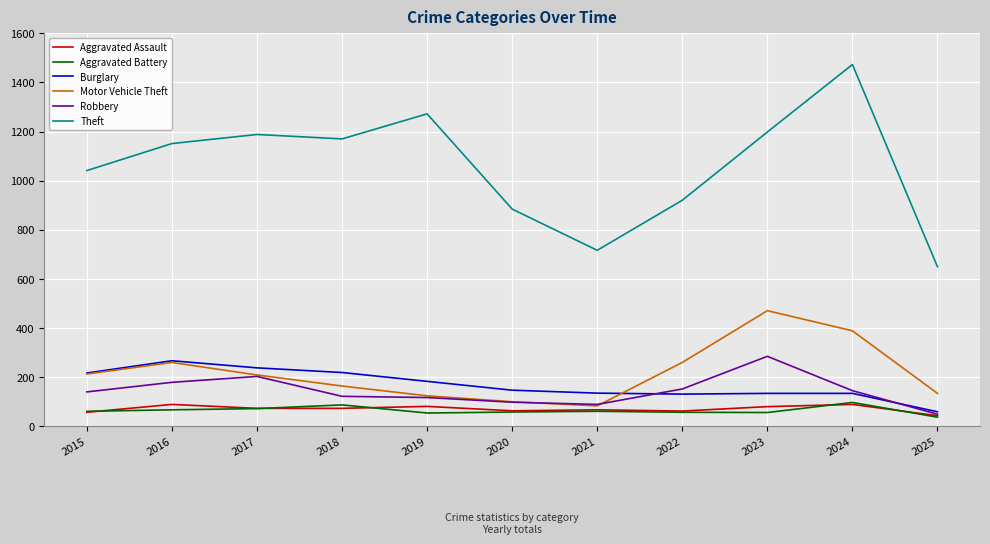

Count the number of data series in this chart.

6